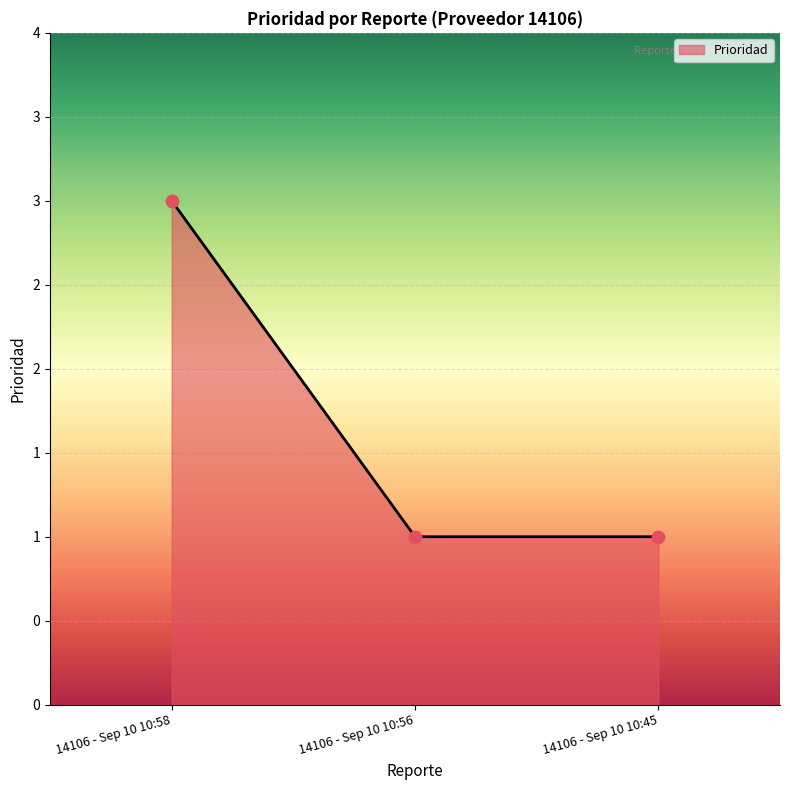

Which has a higher value, 14106 - Sep 10 10:58 or 14106 - Sep 10 10:45?

14106 - Sep 10 10:58